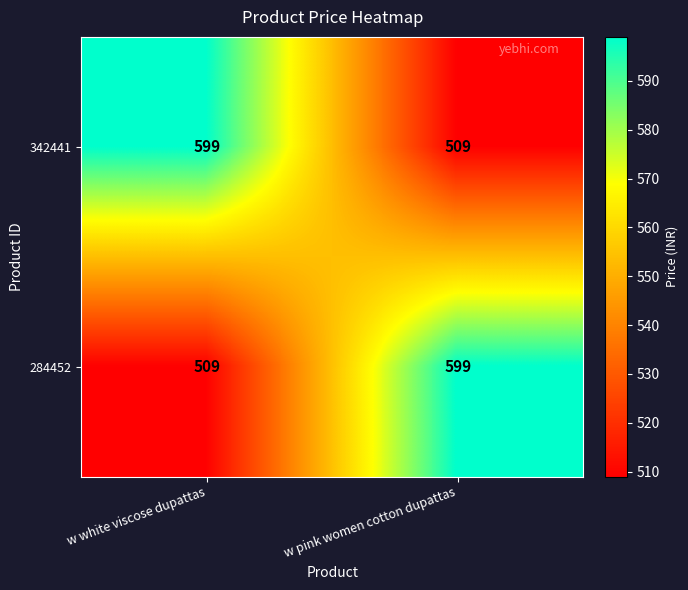

What is the minimum value shown in the chart?

509